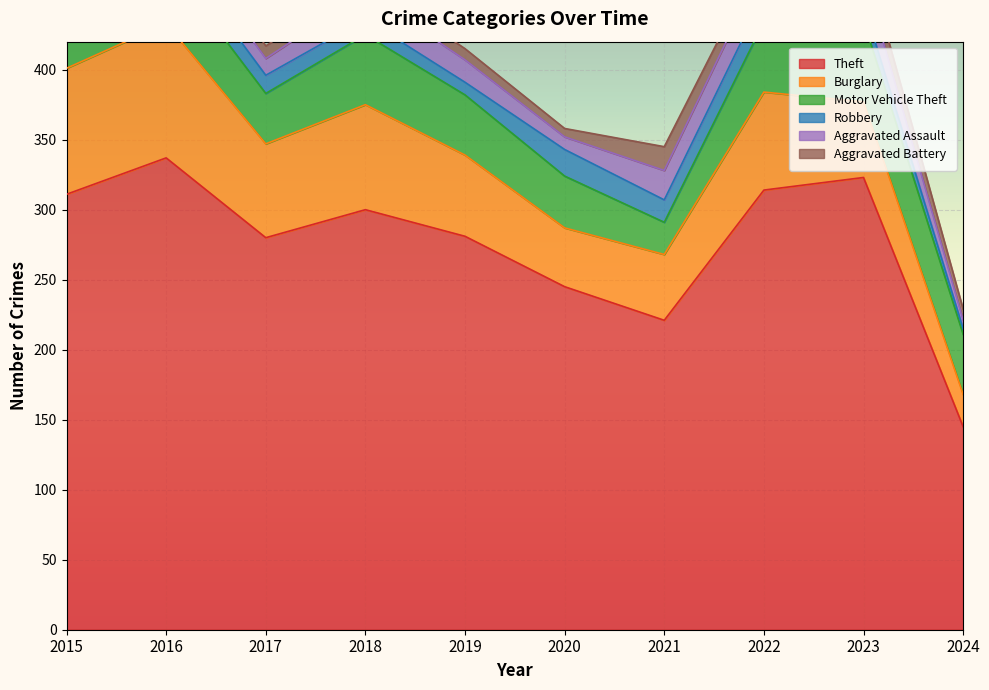

List the series in order of their peak value, highest first.

Theft, Burglary, Motor Vehicle Theft, Aggravated Assault, Robbery, Aggravated Battery